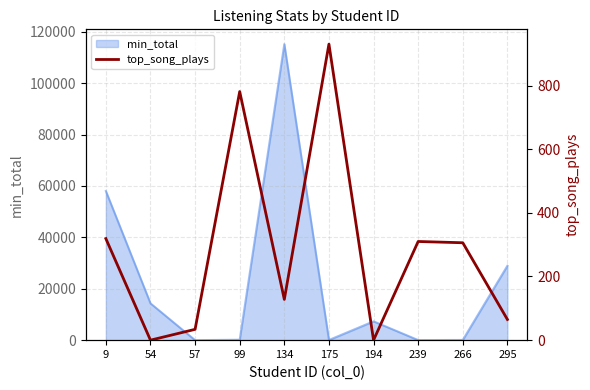

How many data points are less than 306?

5